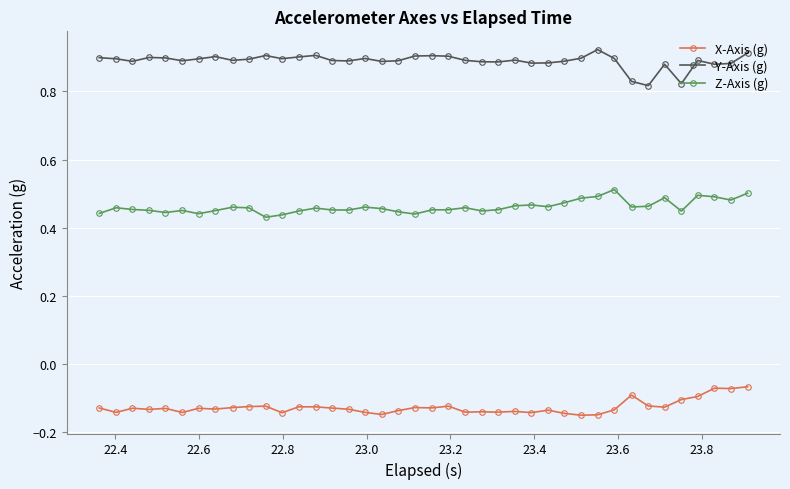

What is the difference between the maximum and minimum values in the Z-Axis (g) series?

0.1